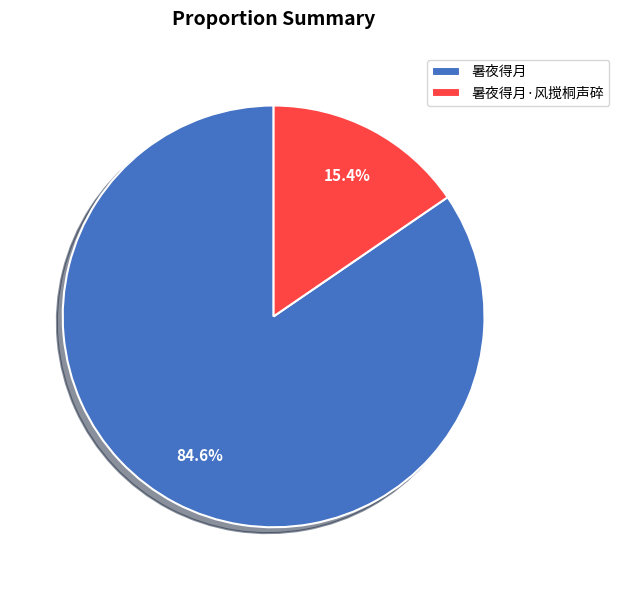

Combined, what portion of the pie is 暑夜得月 and 暑夜得月·风搅桐声碎?

100.0%